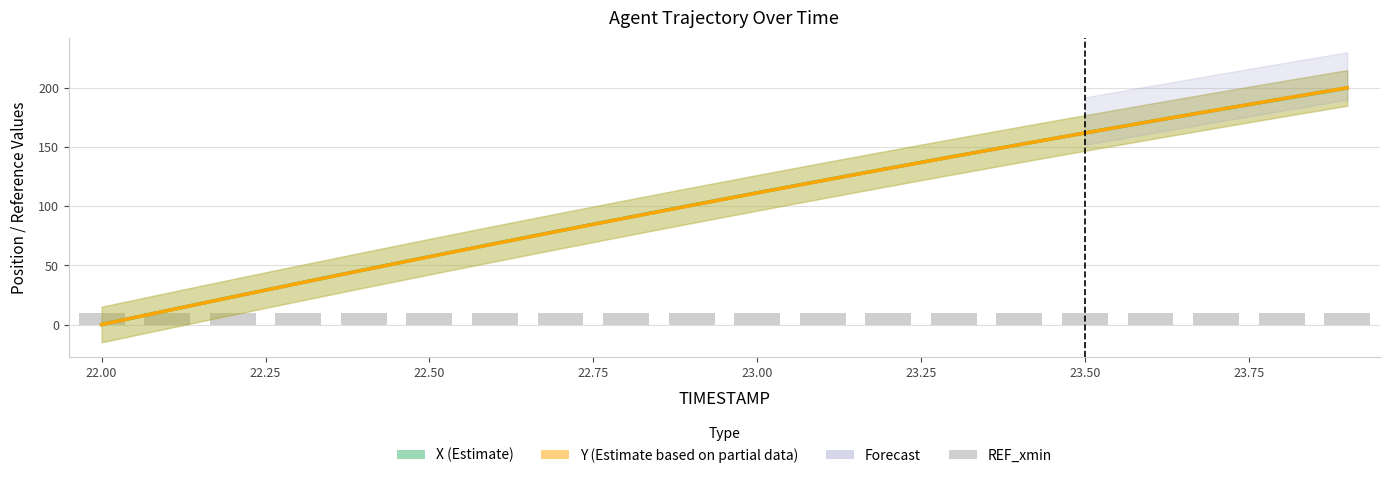

What is the value of the X (Estimate) bar at the 11th from the left?

111.3